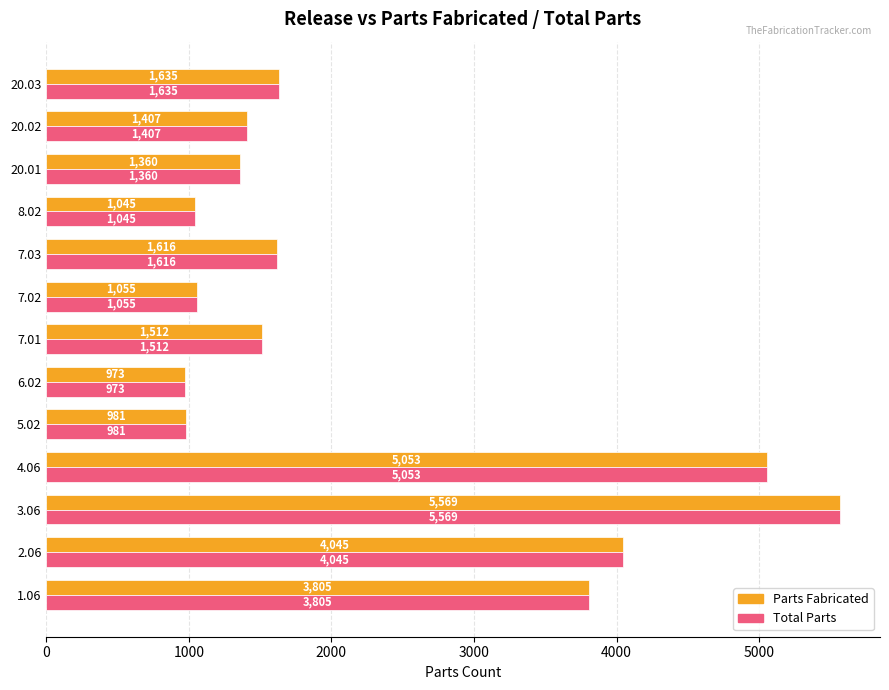

What is the approximate value of Parts Fabricated at 7.01, to the nearest 100?

1500